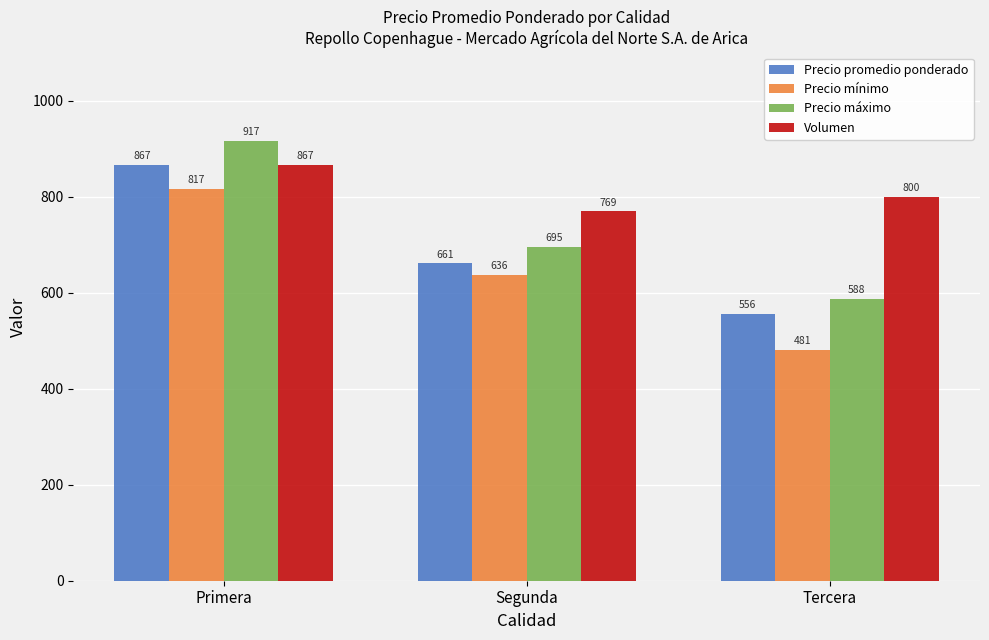

Read the Precio máximo value at Primera.

916.7